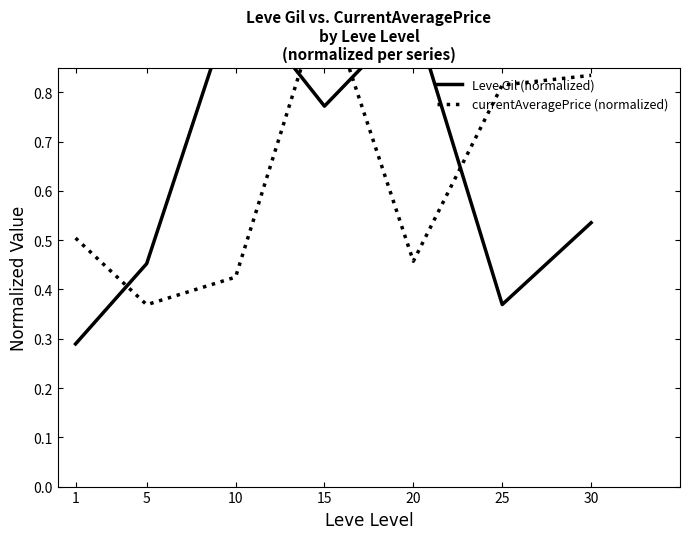

At which category does Leve Gil (normalized) reach its first local peak?

10